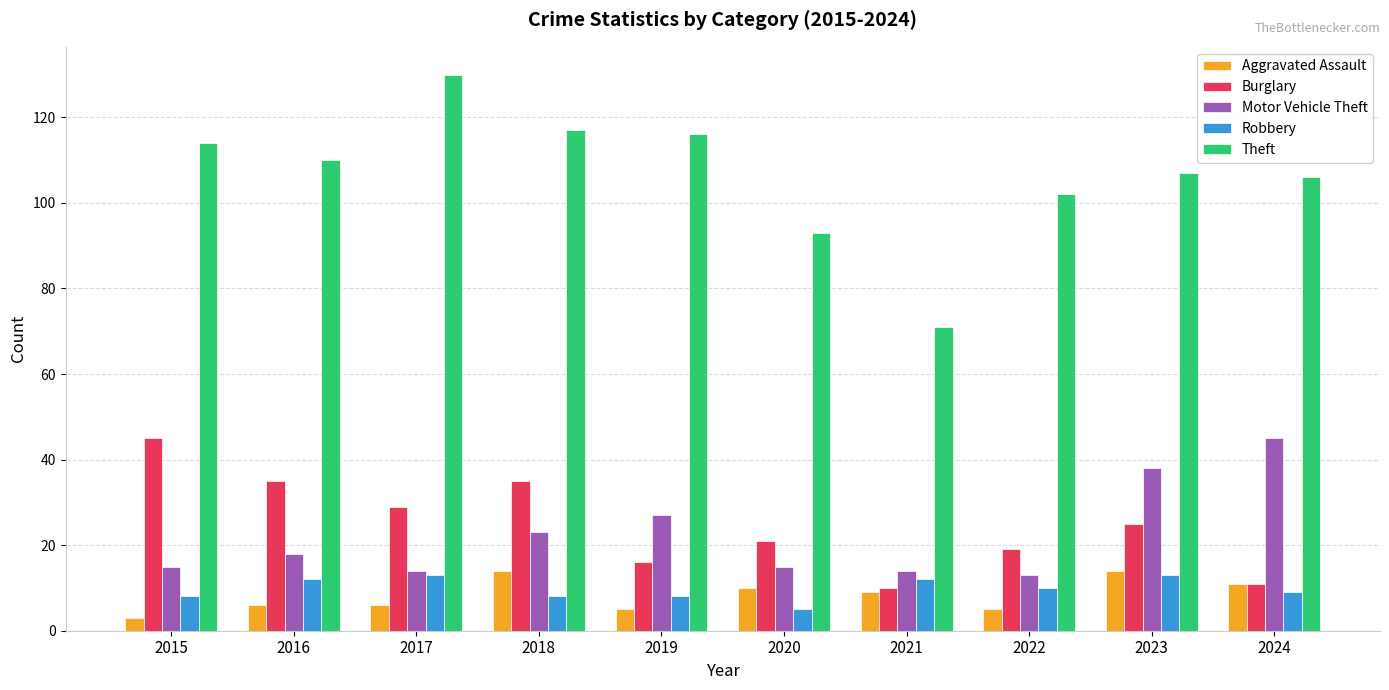

What value does the Robbery series have at 2022?

10